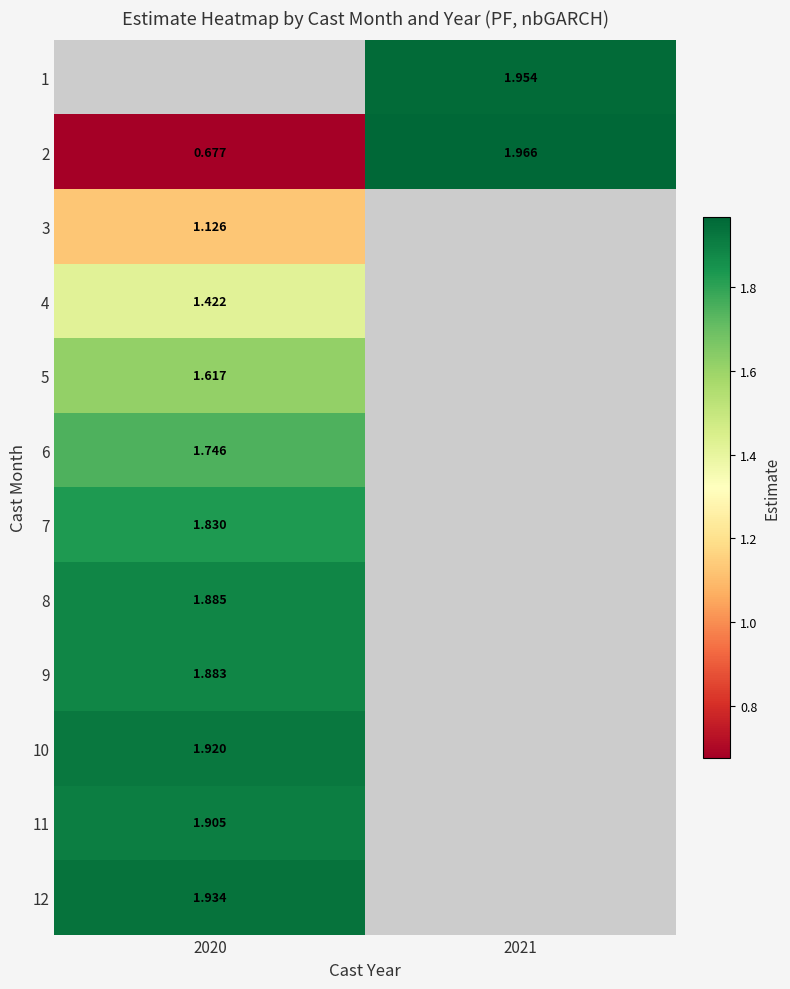

Is the value of 4 at 2020 greater than the value of 5 at 2020?

No